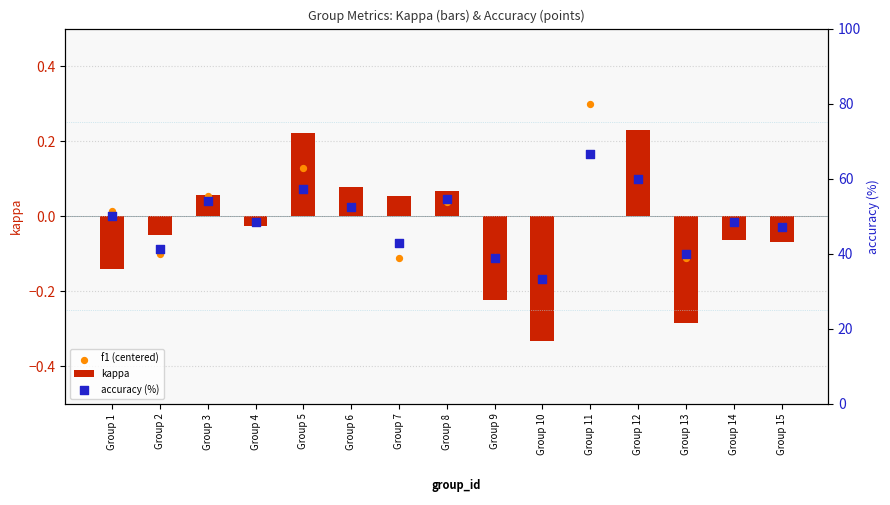

At which category is the sum across all series the highest?

Group 11